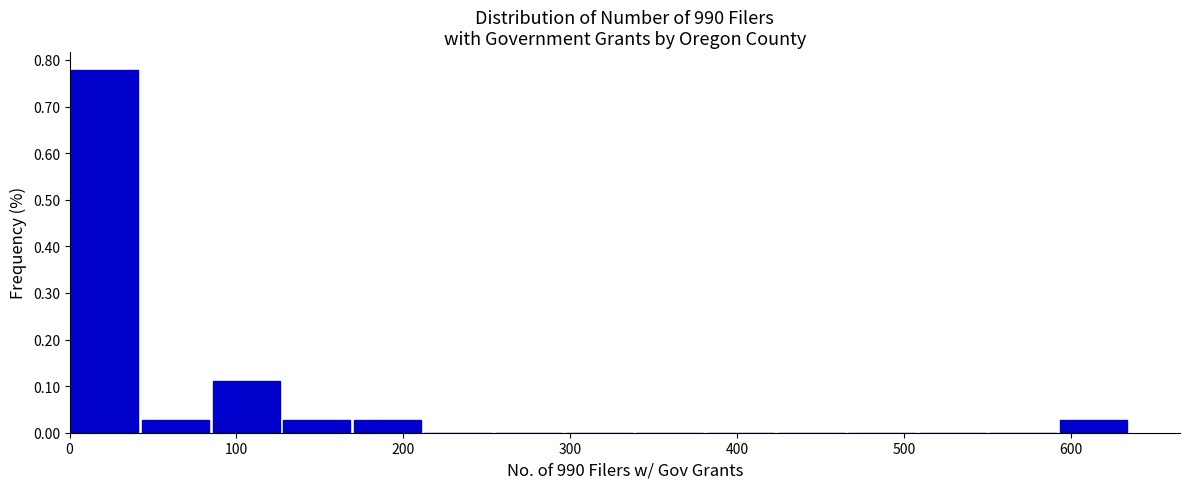

Reading left to right, list every bar in this chart as the range it spans on the x-axis followed by its height. Neither the bar edges nor the heights are printed on the chart, so give them approximately, as read against the axes.

0 to 40: 0.78
40 to 90: 0.03
90 to 130: 0.11
130 to 170: 0.03
170 to 210: 0.03
210 to 260: 0
260 to 300: 0
300 to 340: 0
340 to 380: 0
380 to 420: 0
420 to 470: 0
470 to 510: 0
510 to 550: 0
550 to 590: 0
590 to 640: 0.03